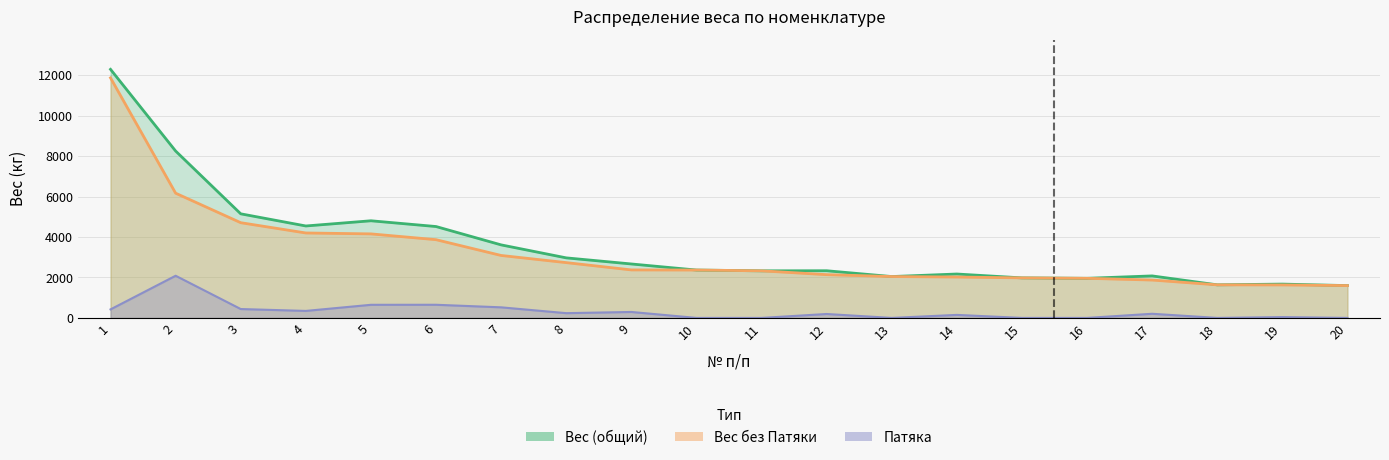

True or false: Вес без Патяки and Патяка intersect in this chart.

False